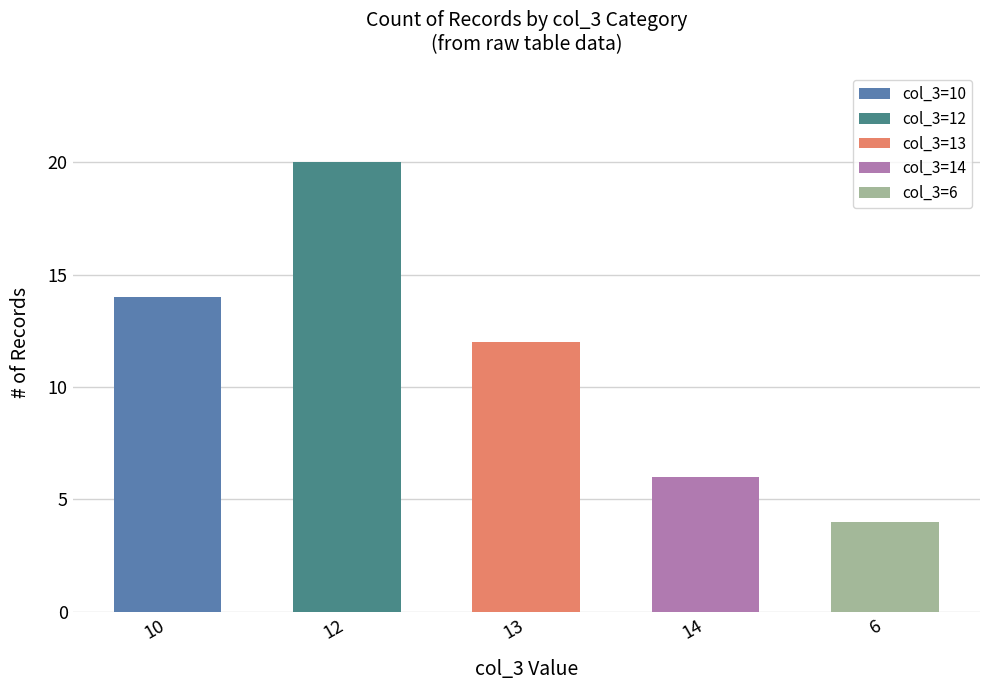

Rank the categories by value from highest to lowest.

12, 10, 13, 14, 6